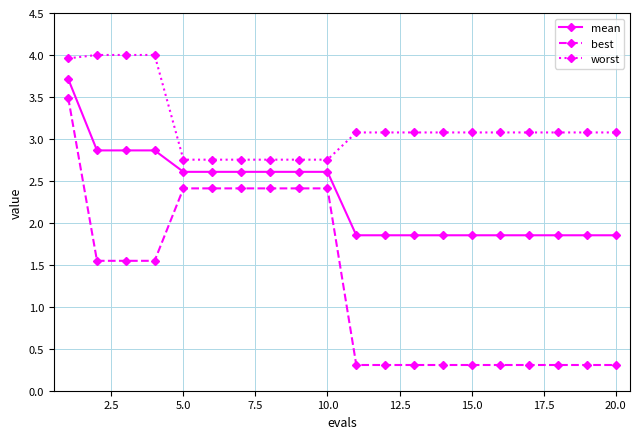

Which series has the largest total across all categories?

worst